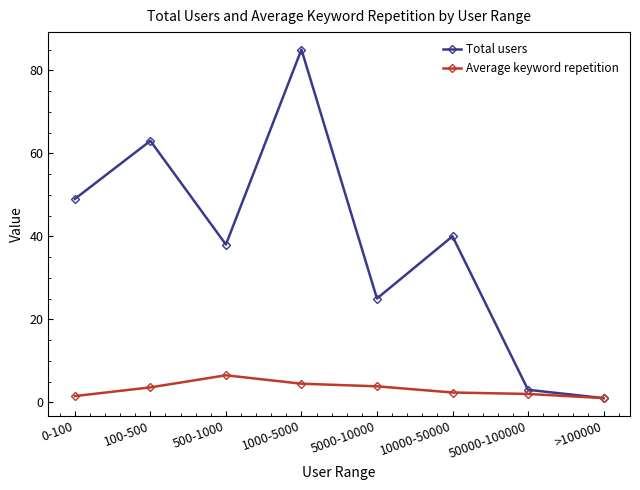

How many interior local valleys does the Total users series have?

2